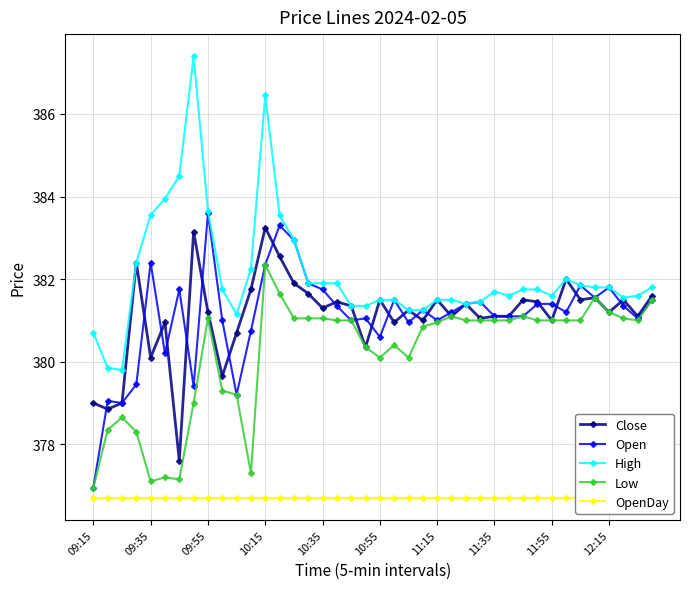

Is it true that Close equals 381.3 at 10:35?

True